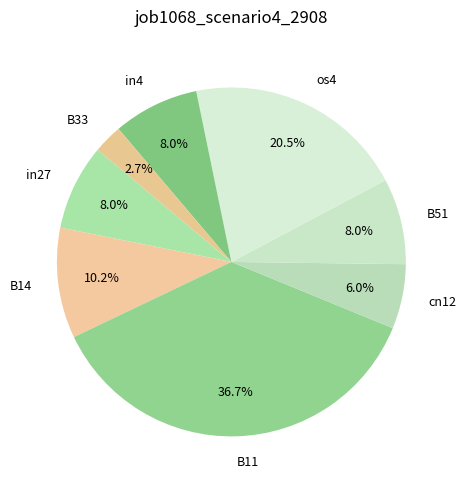

Does B14 account for over 50% of the chart?

No